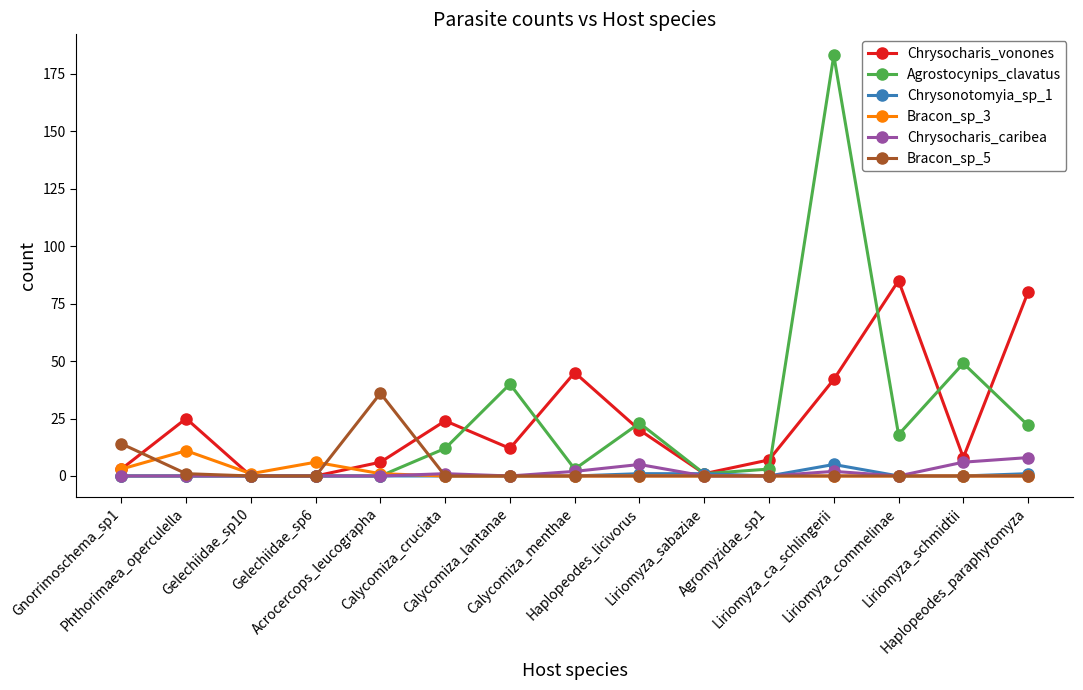

What is the maximum value for Chrysocharis_caribea?

8